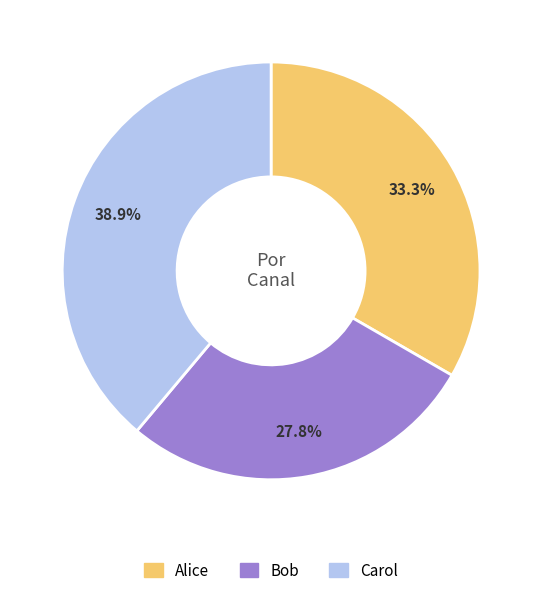

Does Carol account for over 50% of the chart?

No